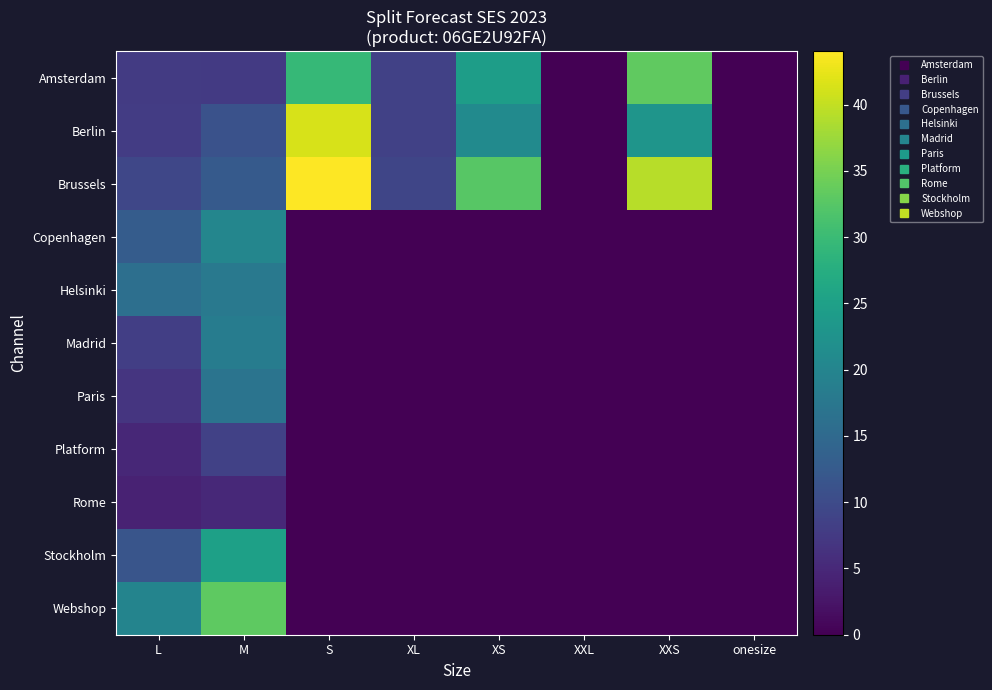

Which series has the largest total across all categories?

Brussels